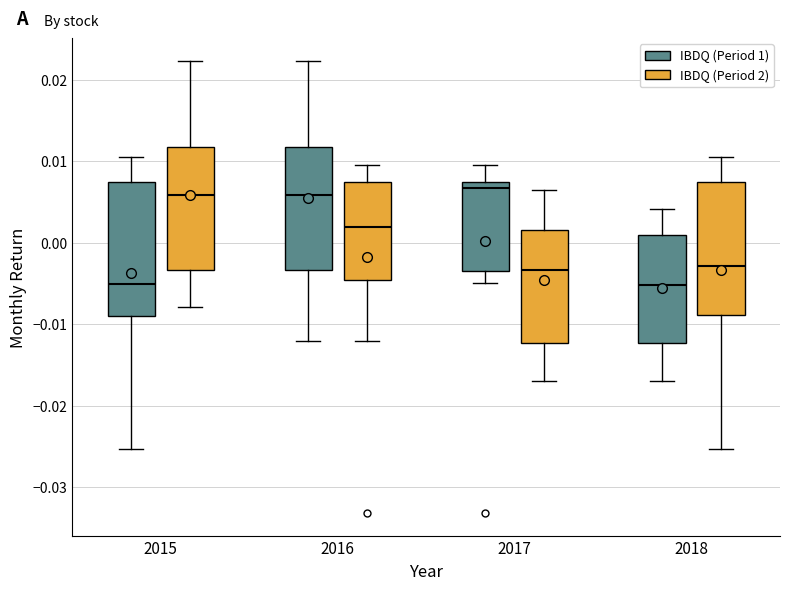

Reading left to right, transcribe this box plot: for each box, give where its median line is, the range the box spans, and where its two whiskers end, as read against the y-axis. The values are not printed on the chart, so give them approximately, as read against the axis.

2015 (IBDQ (Period 1)): median -0.005, box -0.009 to 0.007, whiskers -0.025 to 0.010
2015 (IBDQ (Period 2)): median 0.006, box -0.003 to 0.012, whiskers -0.008 to 0.022
2016 (IBDQ (Period 1)): median 0.006, box -0.003 to 0.012, whiskers -0.012 to 0.022
2016 (IBDQ (Period 2)): median 0.002, box -0.005 to 0.007, whiskers -0.012 to 0.010
2017 (IBDQ (Period 1)): median 0.007 (just below the box's upper edge), box -0.003 to 0.007, whiskers -0.005 to 0.010
2017 (IBDQ (Period 2)): median -0.003, box -0.012 to 0.001, whiskers -0.017 to 0.006
2018 (IBDQ (Period 1)): median -0.005, box -0.012 to 0.001, whiskers -0.017 to 0.004
2018 (IBDQ (Period 2)): median -0.003, box -0.009 to 0.007, whiskers -0.025 to 0.010